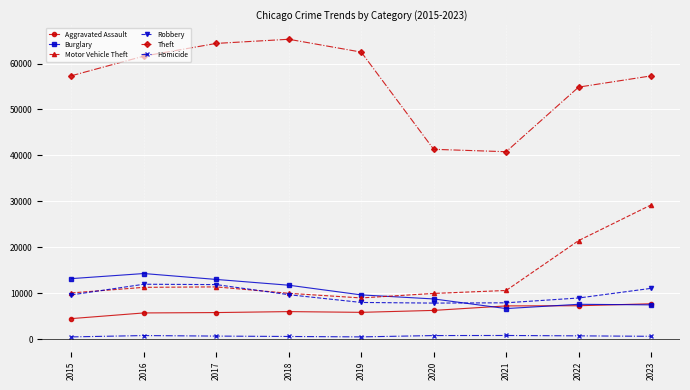

What is the difference between the Burglary values at 2021 and 2018?

5085